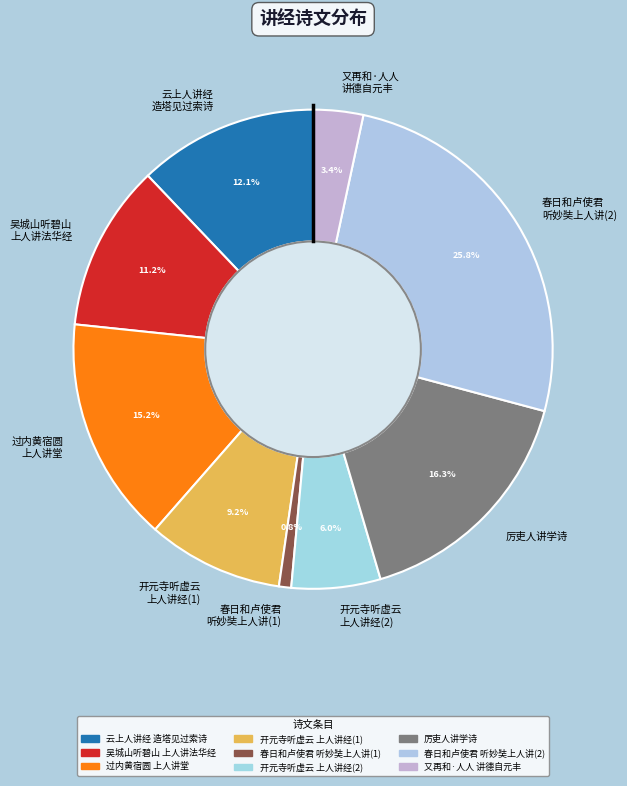

Is there a majority slice in this chart?

No